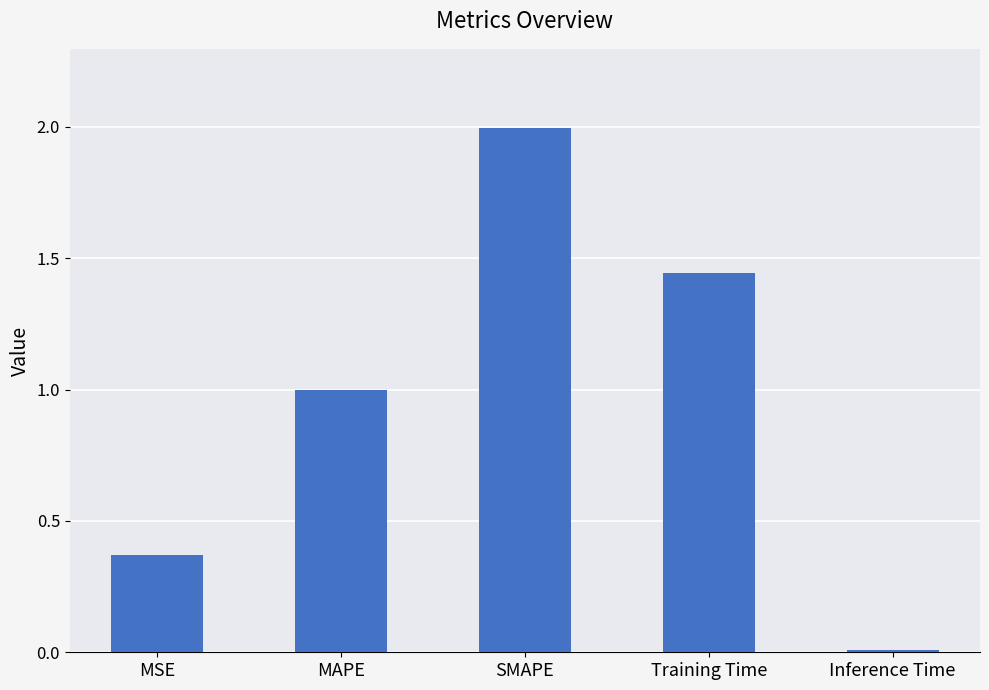

What is the difference between the second highest and second lowest values?

1.1